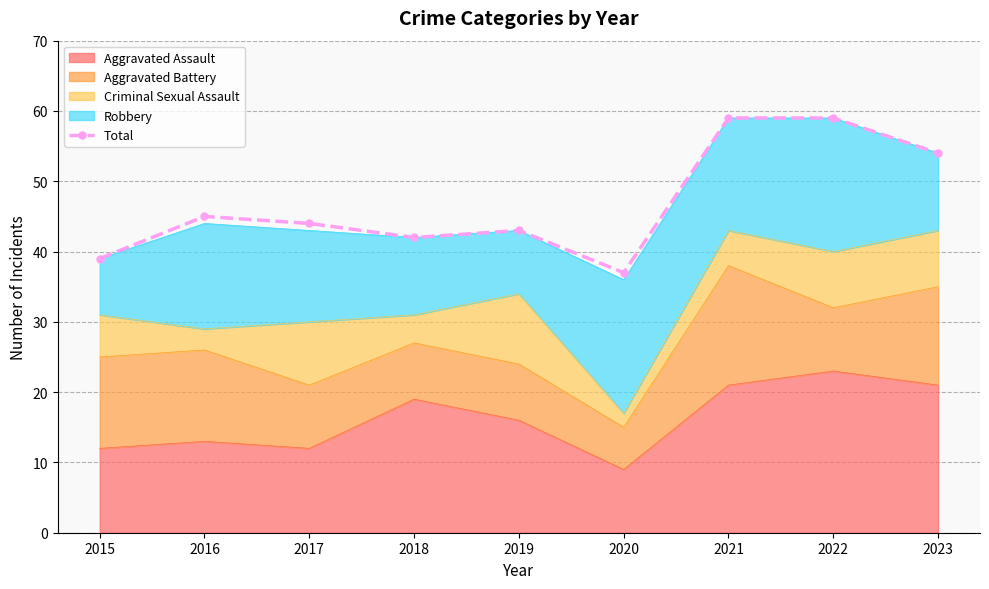

The chart shows a value of 44 at 2017. True or false?

True